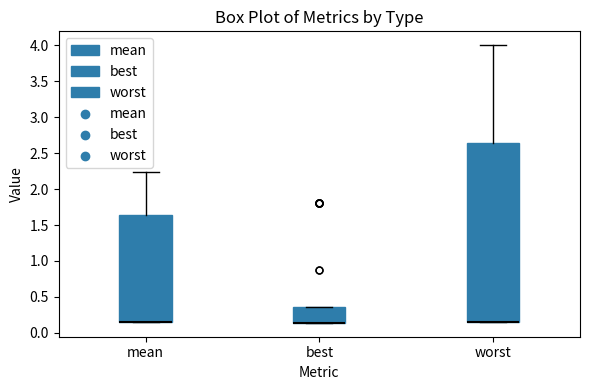

Which box is the tallest, from its lower edge to its upper edge?

worst